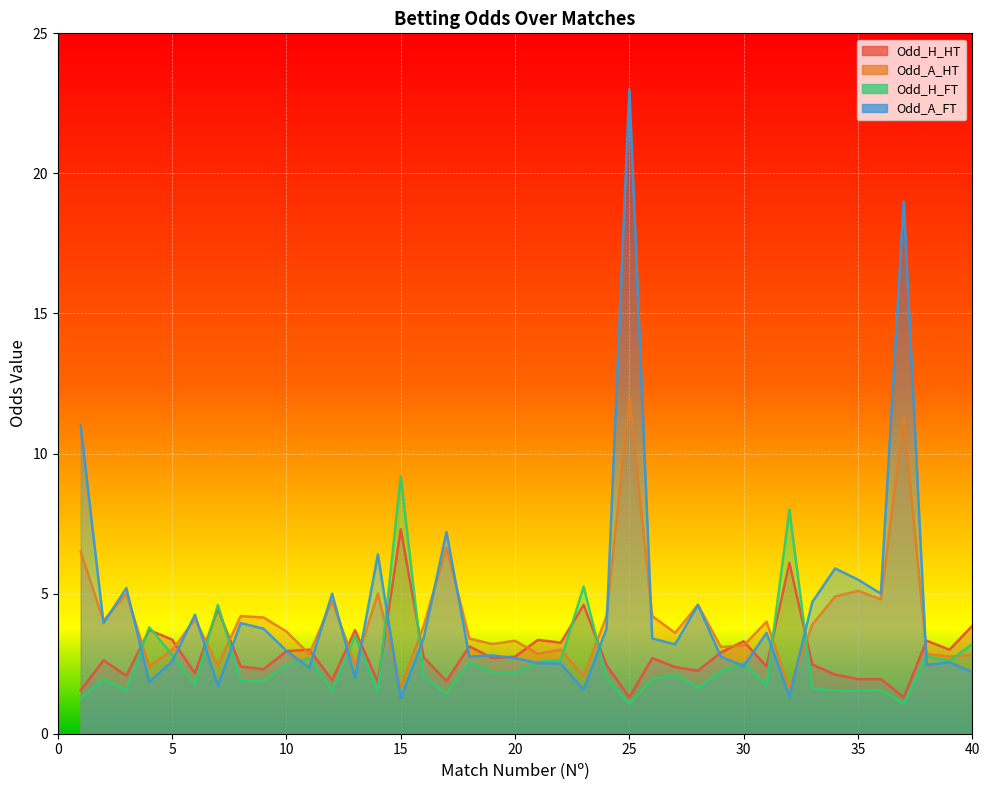

What are all the series names shown in the legend?

Odd_H_HT, Odd_A_HT, Odd_H_FT, Odd_A_FT